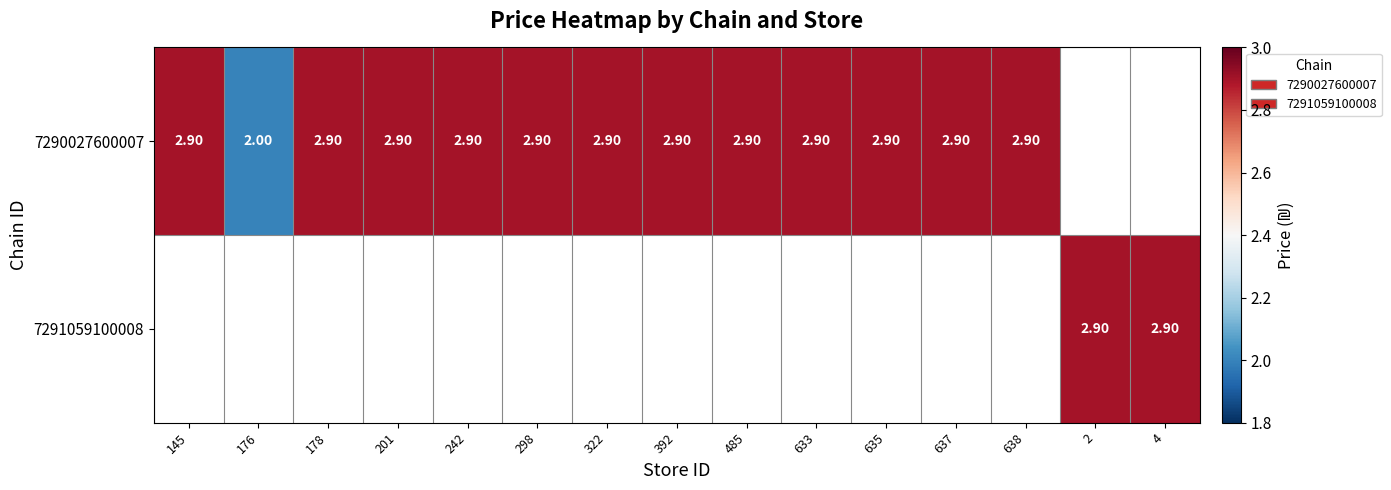

What is the greatest value displayed?

2.9